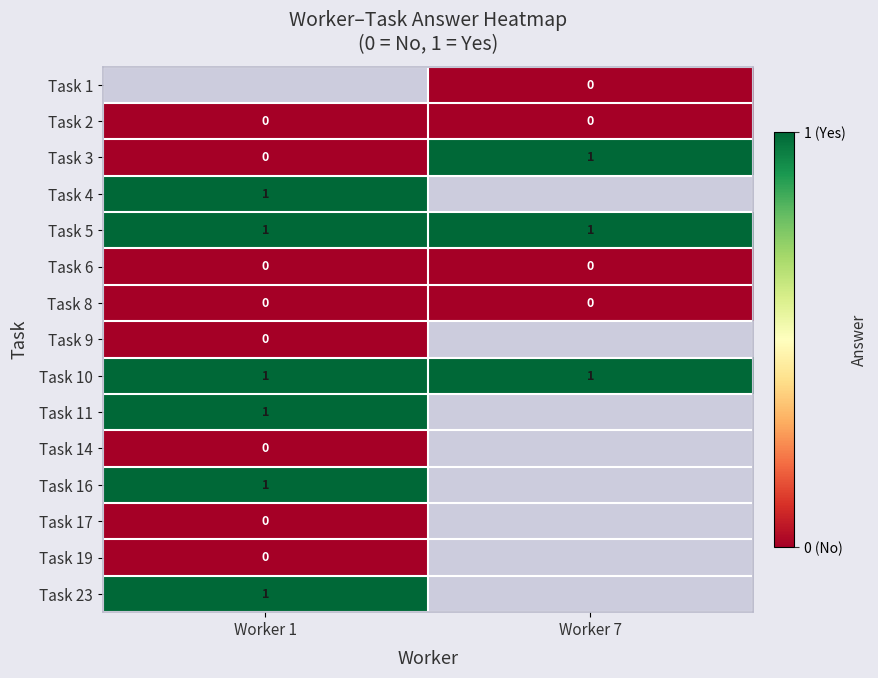

What is the difference between the highest and lowest values at Worker 7?

1.0